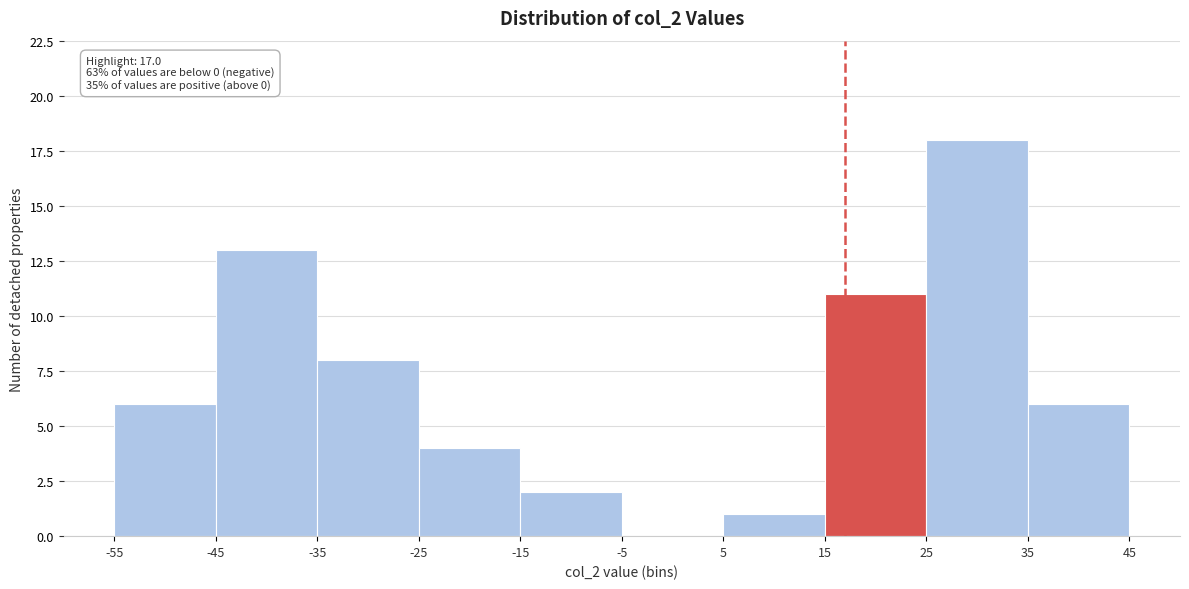

Over which range of the x-axis is the bar tallest?

25 to 35